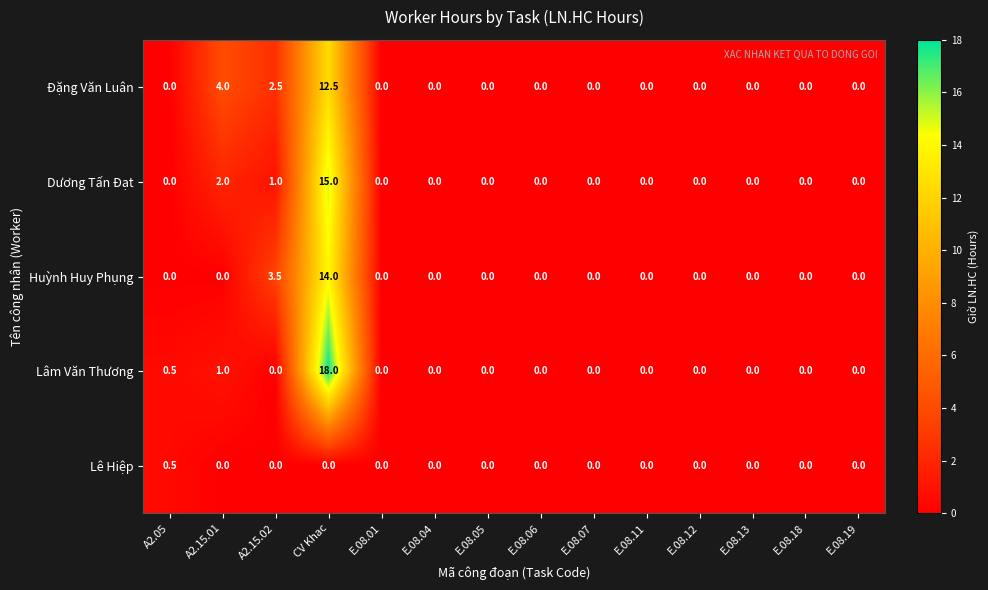

True or false: Lê Hiệp has a value of 0.0 at E.08.11.

True